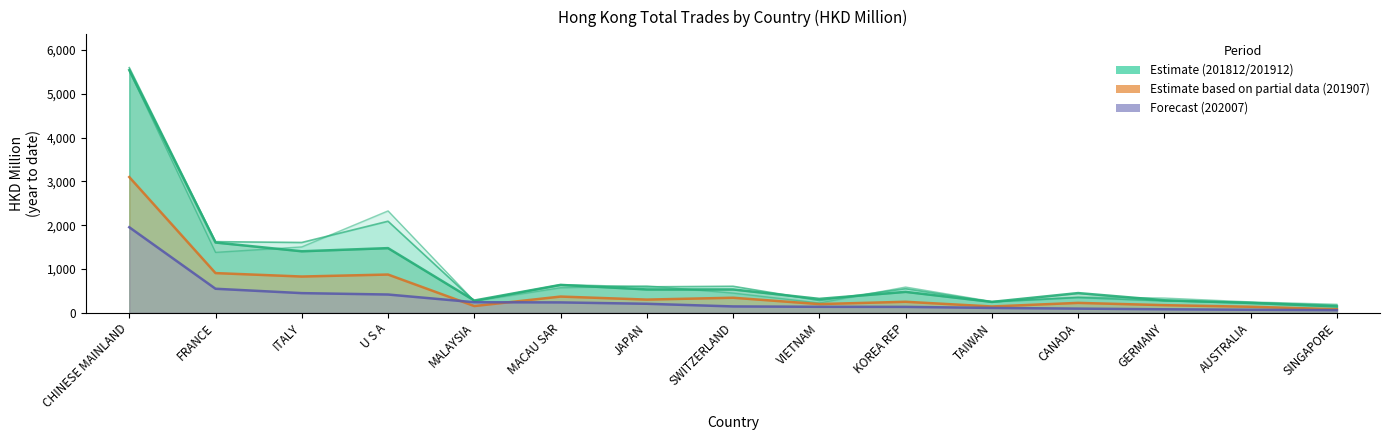

Reading right to left, list all the values displayed in this chart.

Estimate 201912 line: 145.0	223.8	285.5	449.8	248.2	477.4	317.2	532.5	532.9	636.9	279.5	1475.8	1404.0	1603.5	5540.2
Partial data 201907 line: 81.7	137.3	173.8	225.8	143.9	251.1	198.5	343.2	301.2	370.1	153.6	872.8	827.5	905.9	3098.6
Forecast 202007 line: 59.6	68.4	80.0	94.9	110.8	134.6	136.4	144.9	205.4	236.6	240.8	416.9	448.5	548.3	1952.4